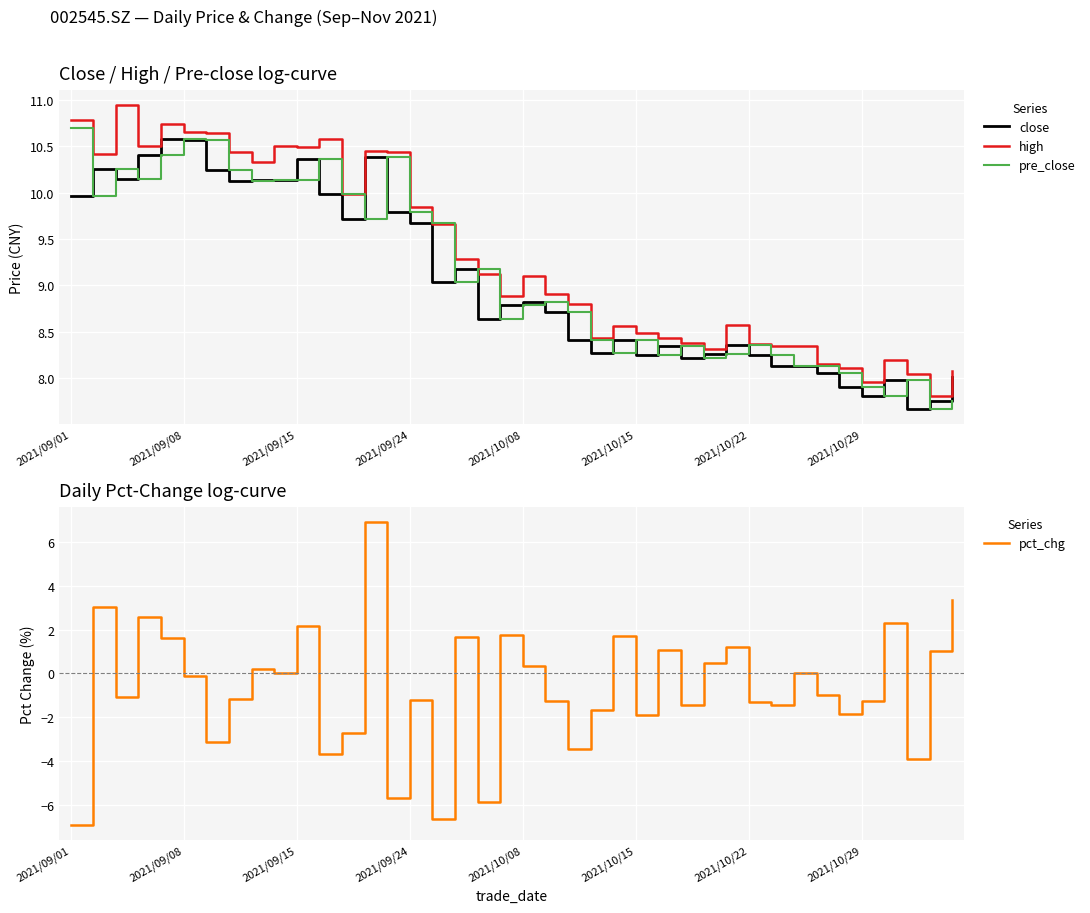

After their last crossing, which series has the higher values: close or pre_close?

close